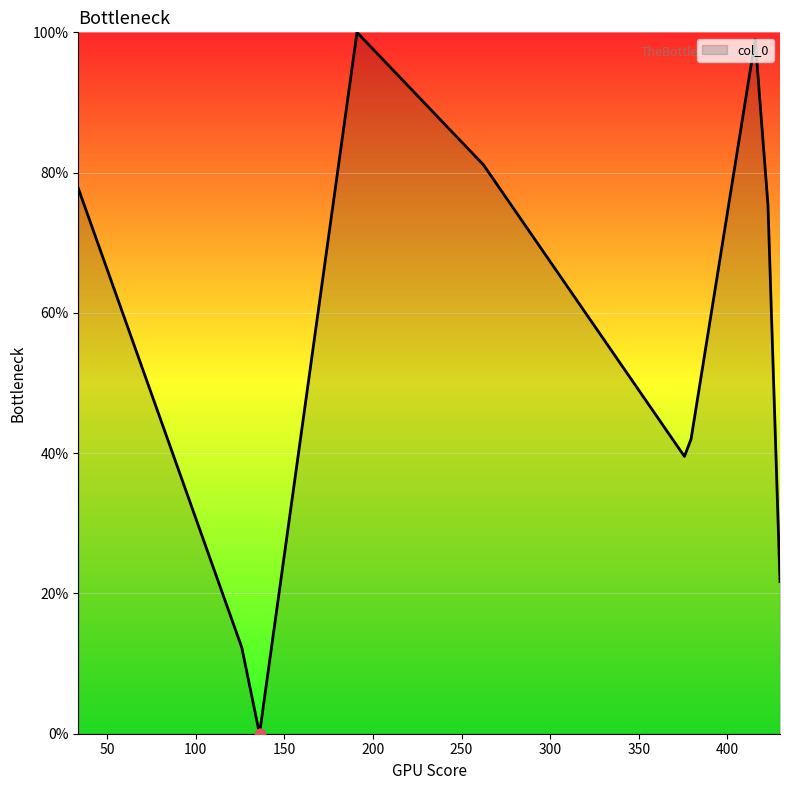

What is the difference between the maximum and minimum values?

100.0